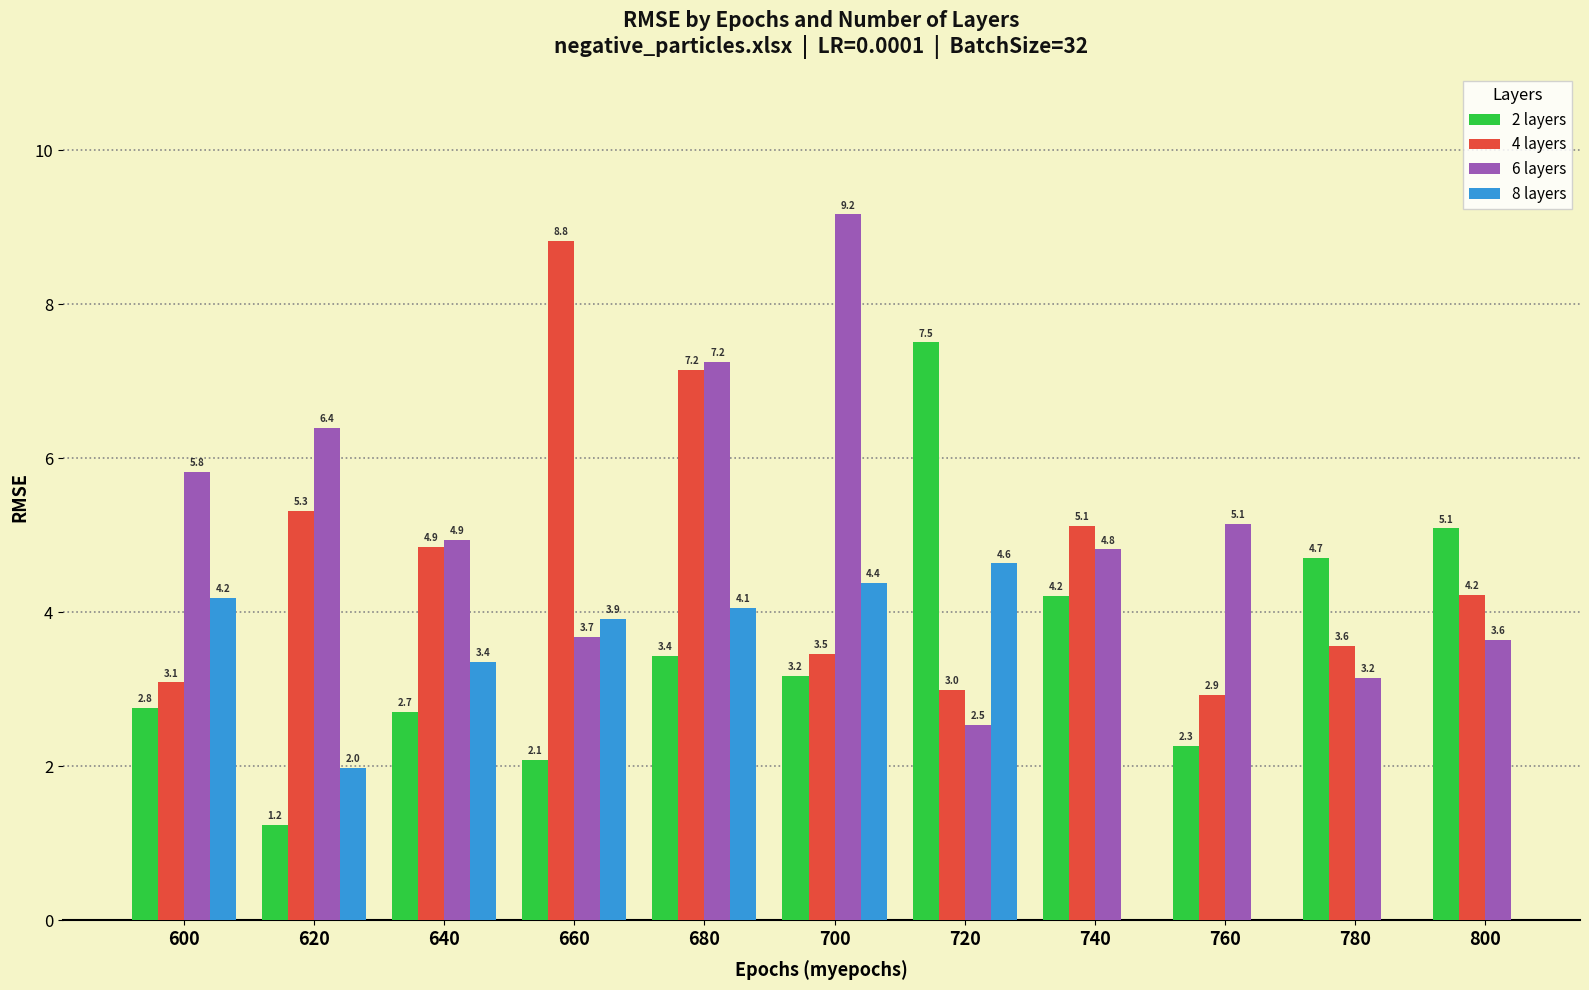

Which label corresponds to the largest value in the chart?

700